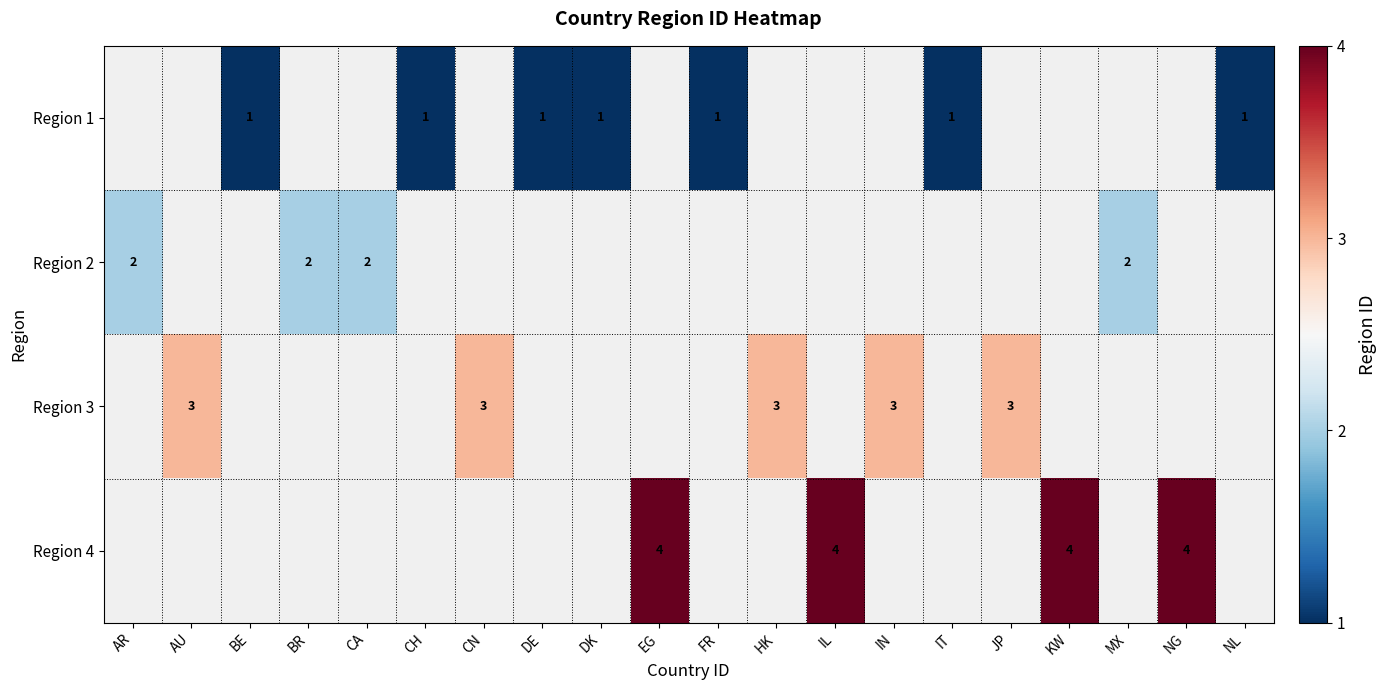

True or false: Region 1 has a value of 1 at NL.

True